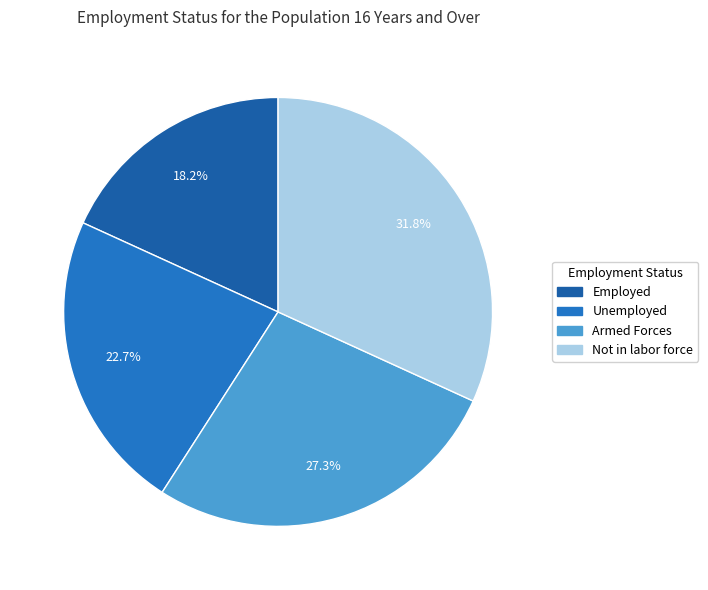

Do Unemployed and Not in labor force together represent more than half of the pie?

Yes